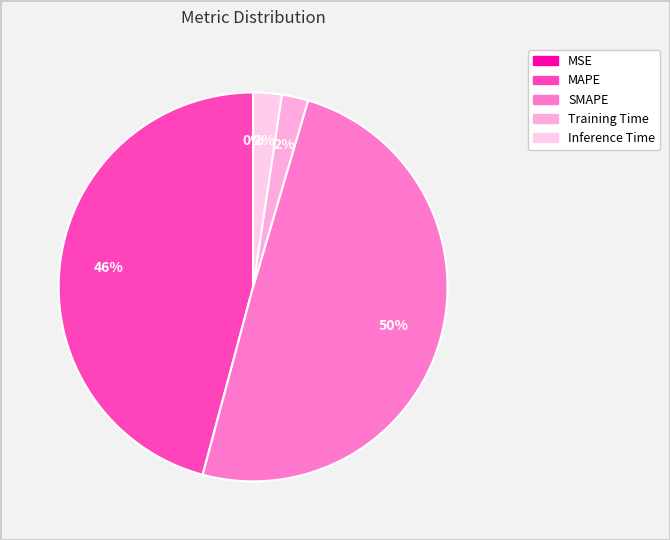

To the nearest percent, what portion does MAPE represent?

46%